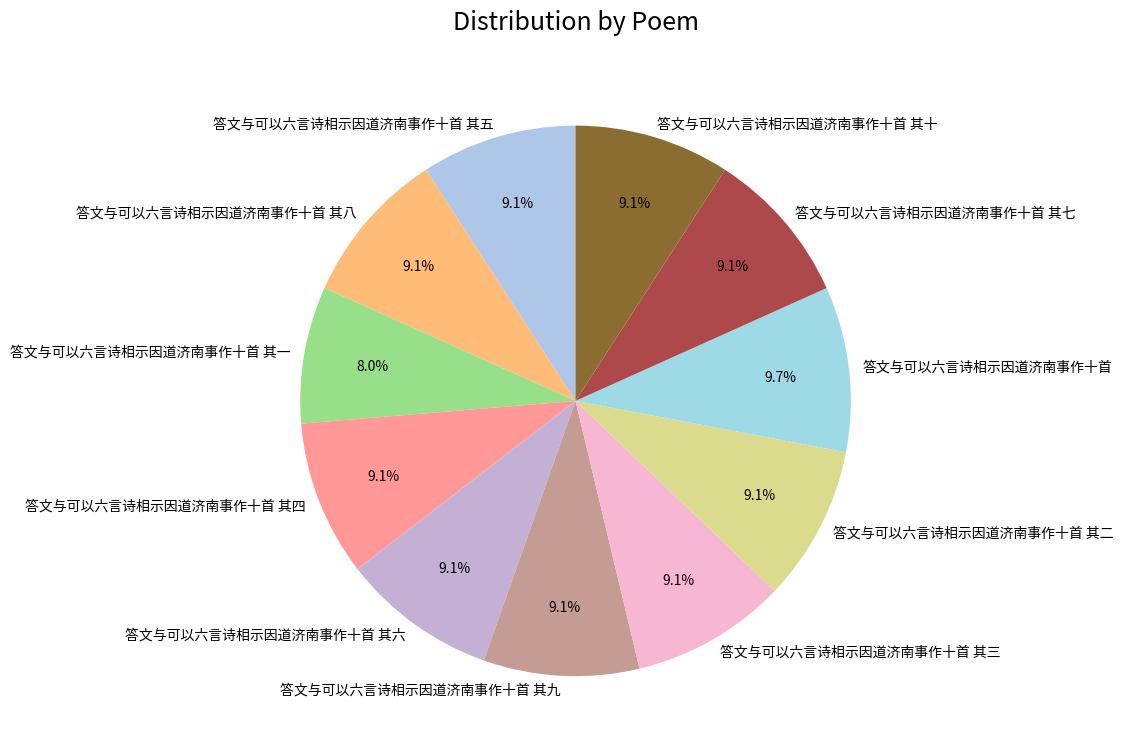

To the nearest percent, what is the combined percentage of 答文与可以六言诗相示因道济南事作十首 其二 and 答文与可以六言诗相示因道济南事作十首?

19%